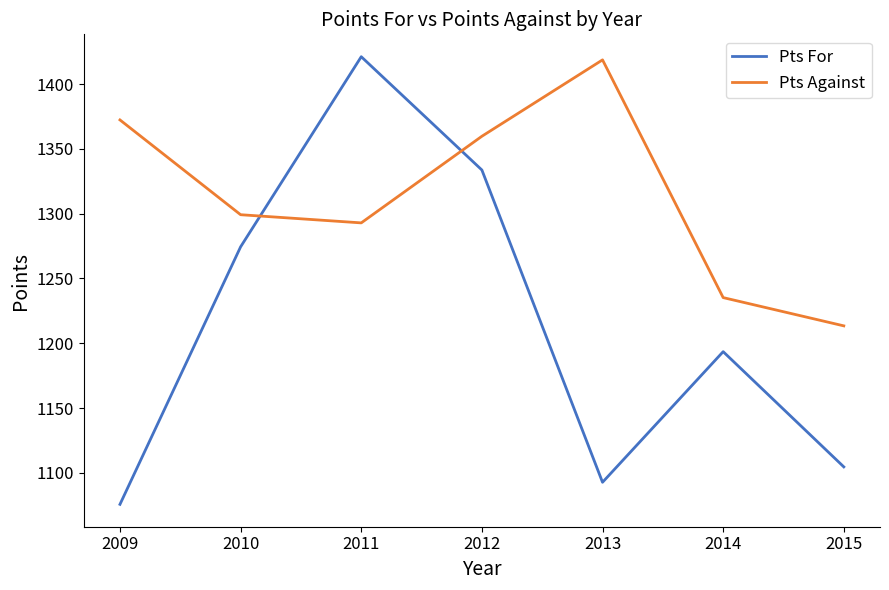

Rank the series by their average value, from lowest to highest.

Pts For, Pts Against